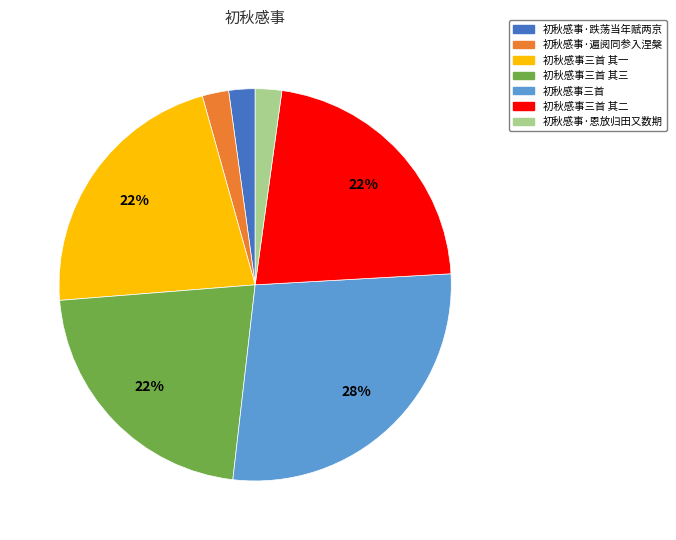

Which slice is the largest?

初秋感事三首